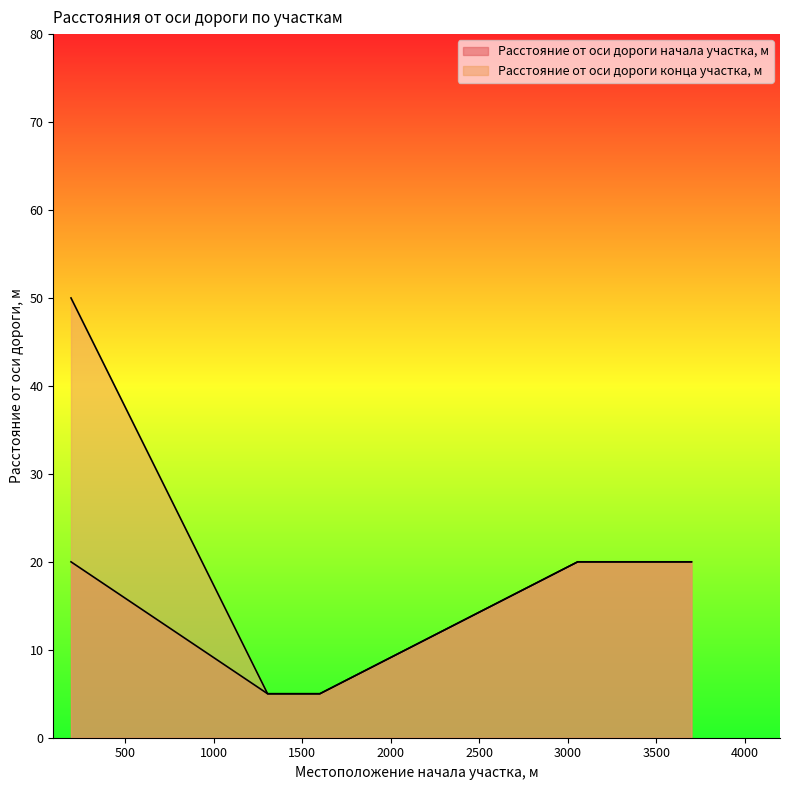

At 195, list the series in order from smallest to largest.

Расстояние от оси дороги начала участка, м, Расстояние от оси дороги конца участка, м